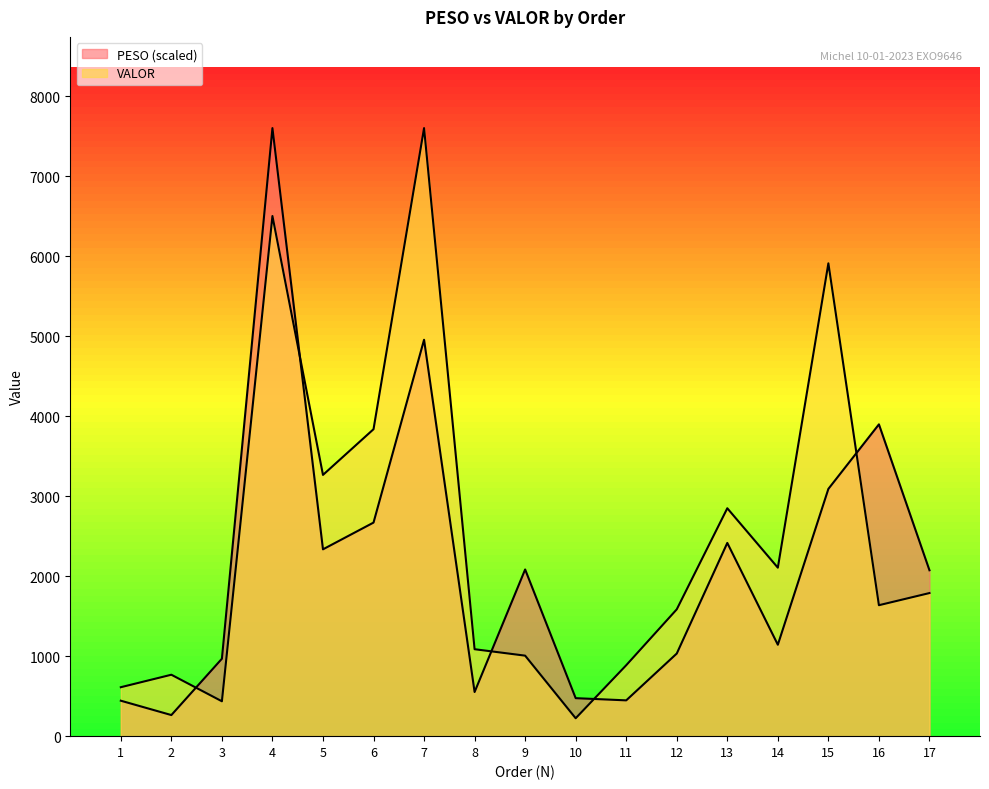

Reading left to right, extract all data points from this chart.

PESO: 1=443.1	2=263.7	3=967.8	4=7599.5	5=2335.0	6=2669.2	7=4954.1	8=551.8	9=2083.2	10=474.9	11=447.4	12=1032.5	13=2415.0	14=1142.6	15=3090.4	16=3897.0	17=2073.5
VALOR: 1=611.7	2=767.8	3=435.9	4=6500.5	5=3265.0	6=3836.1	7=7599.5	8=1086.7	9=1006.2	10=223.8	11=886.5	12=1585.0	13=2848.2	14=2105.6	15=5909.3	16=1636.7	17=1788.5